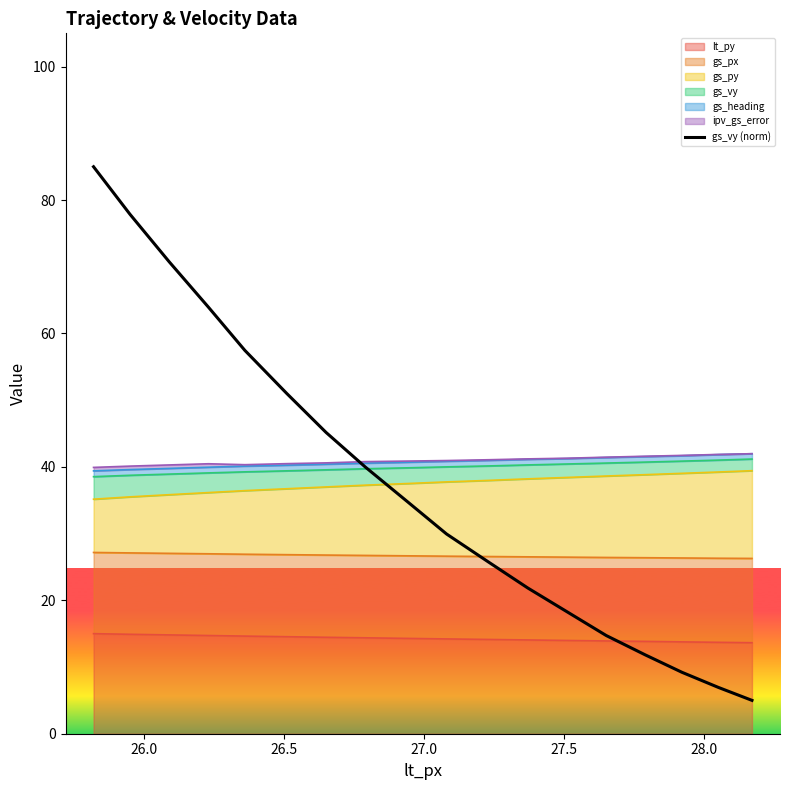

What is the greatest value displayed?

85.0